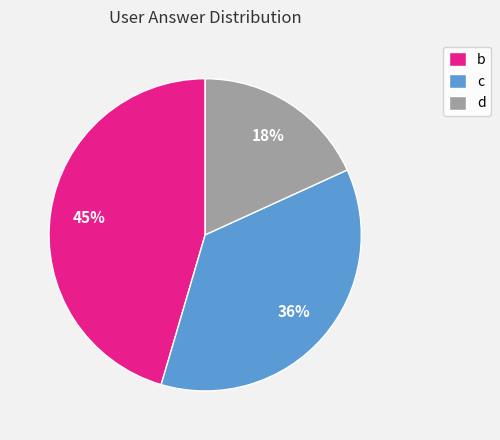

Is it true that b is 45% of the pie?

True